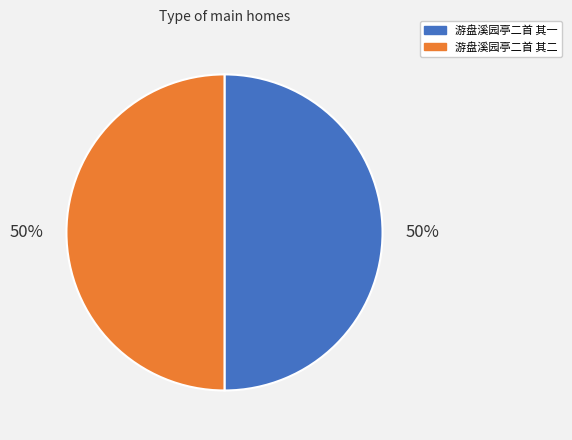

Is the sum of 游盘溪园亭二首 其二 and 游盘溪园亭二首 其一 greater than half?

Yes